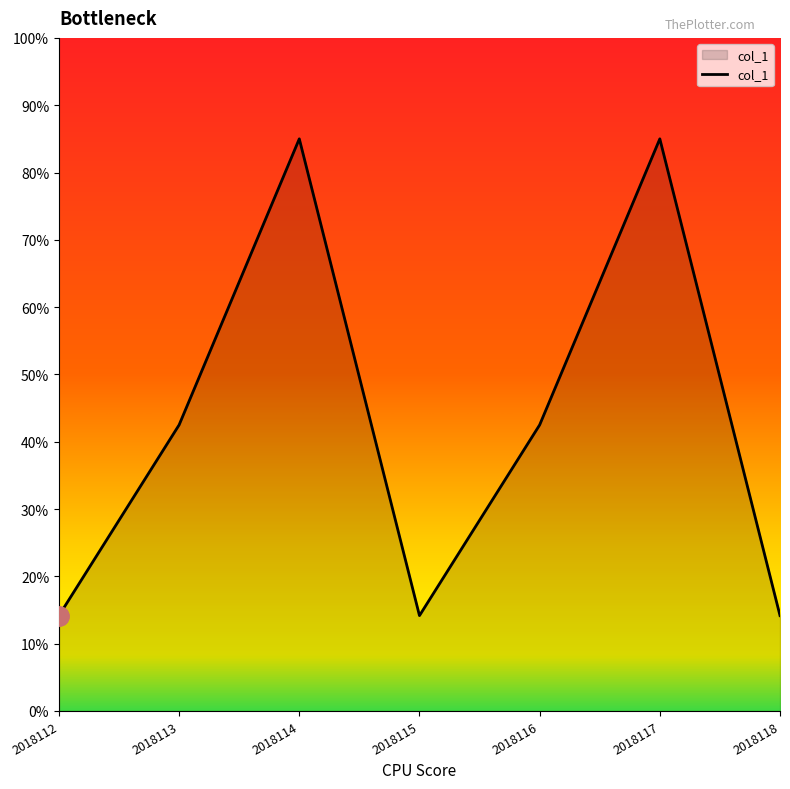

How many lines are shown in the chart?

1